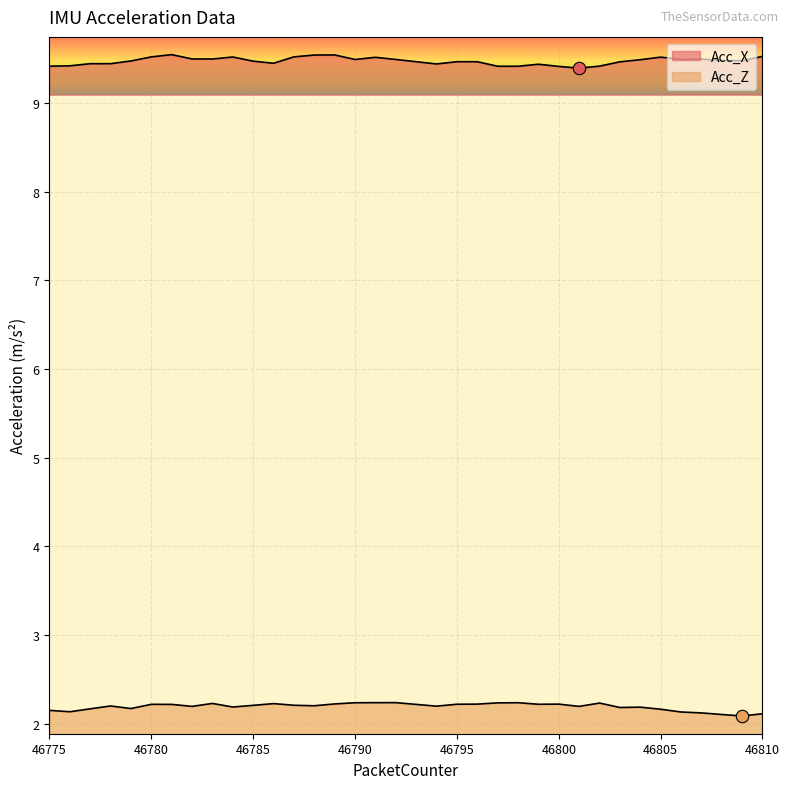

What is the total value across all series at 46793?

11.7